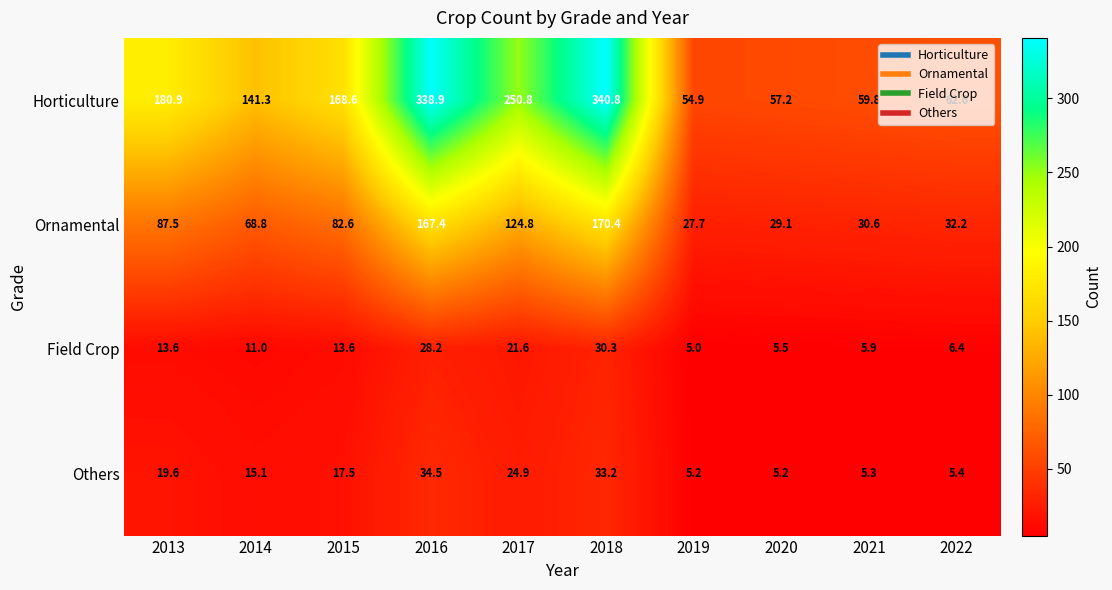

What is the difference between the highest and lowest values at 2014?

130.3